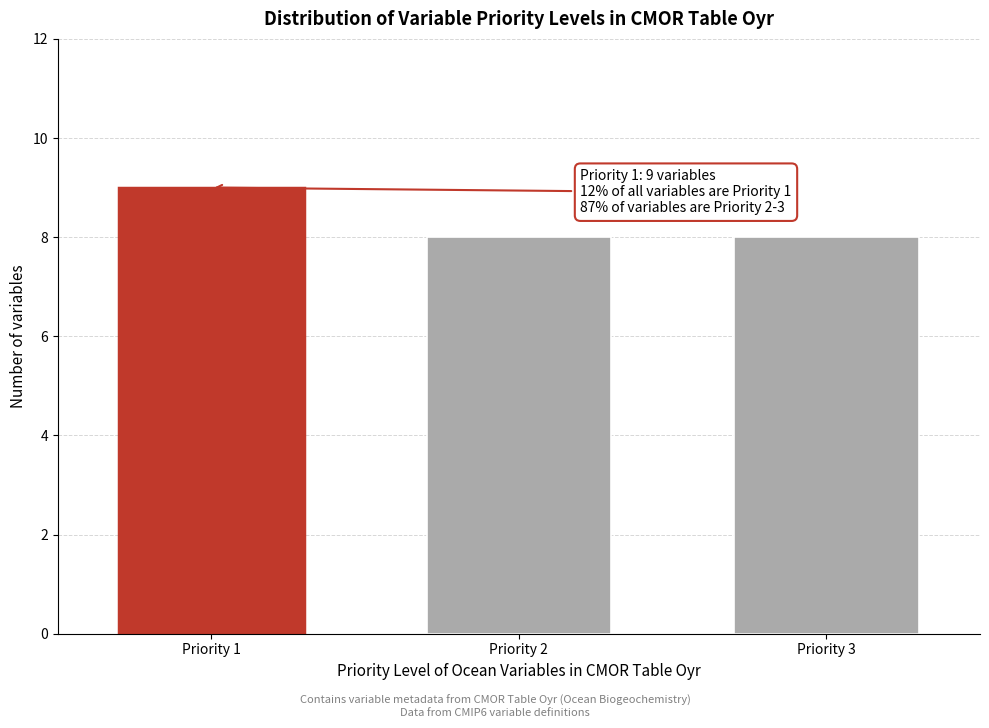

Reading left to right, list all the values displayed in this chart.

9	8	8